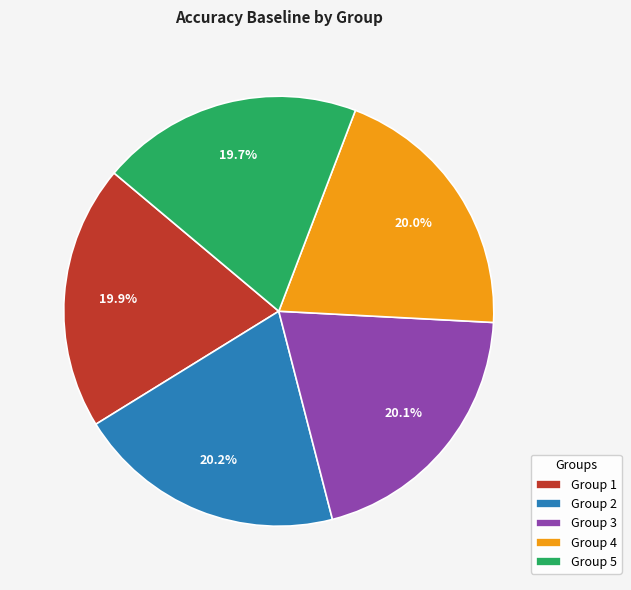

Does any single category account for the majority?

No